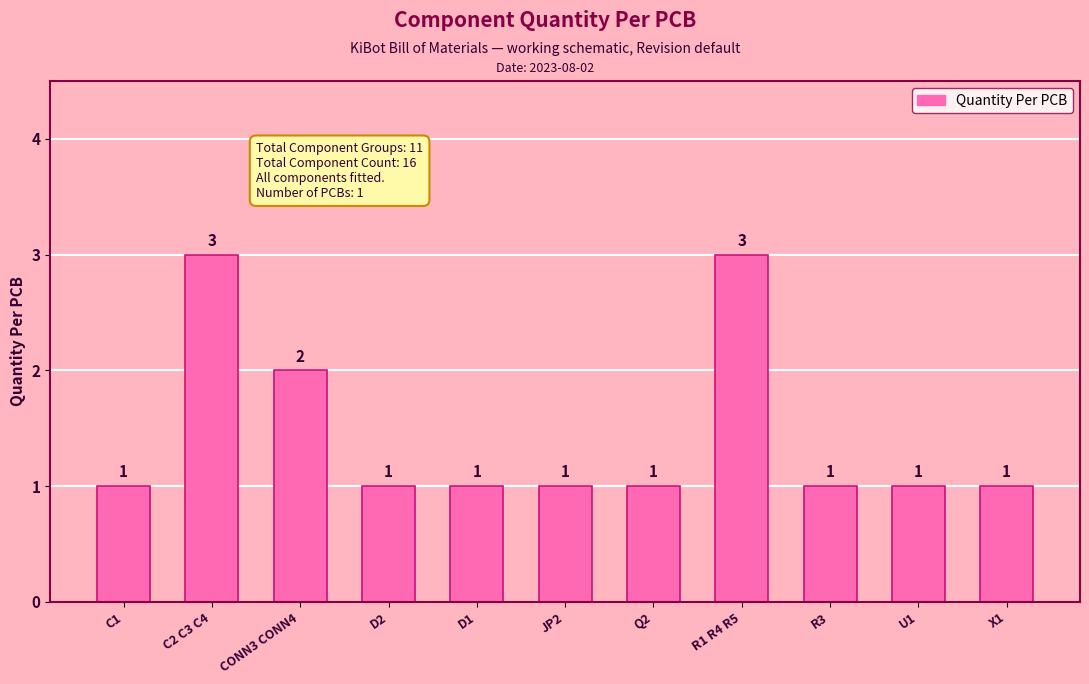

Read the value at R3.

1